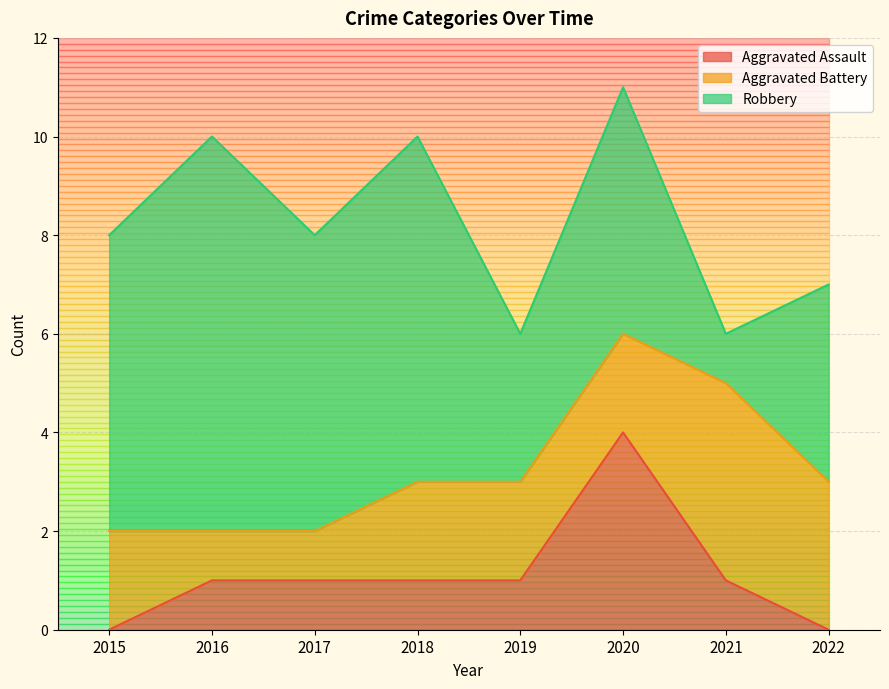

What are all the series names shown in the legend?

Aggravated Assault, Aggravated Battery, Robbery